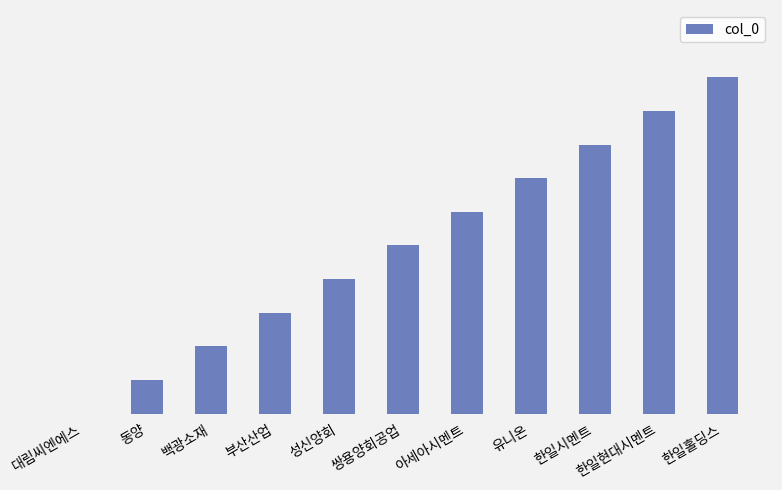

True or false: the data shows 8 at 한일시멘트.

True